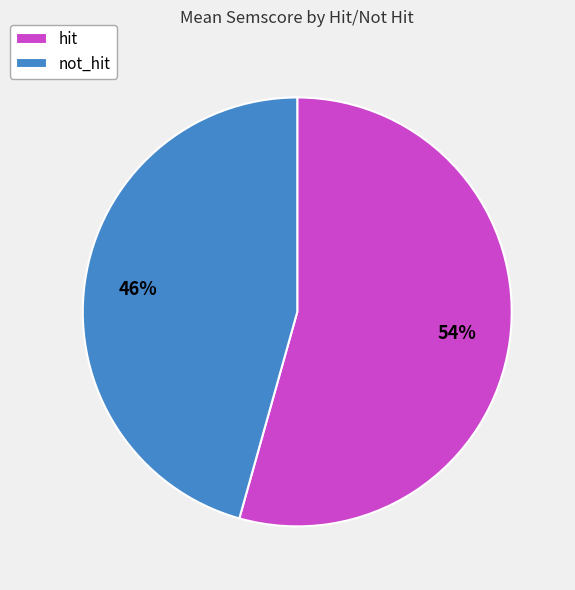

Count the number of slices in the pie.

2